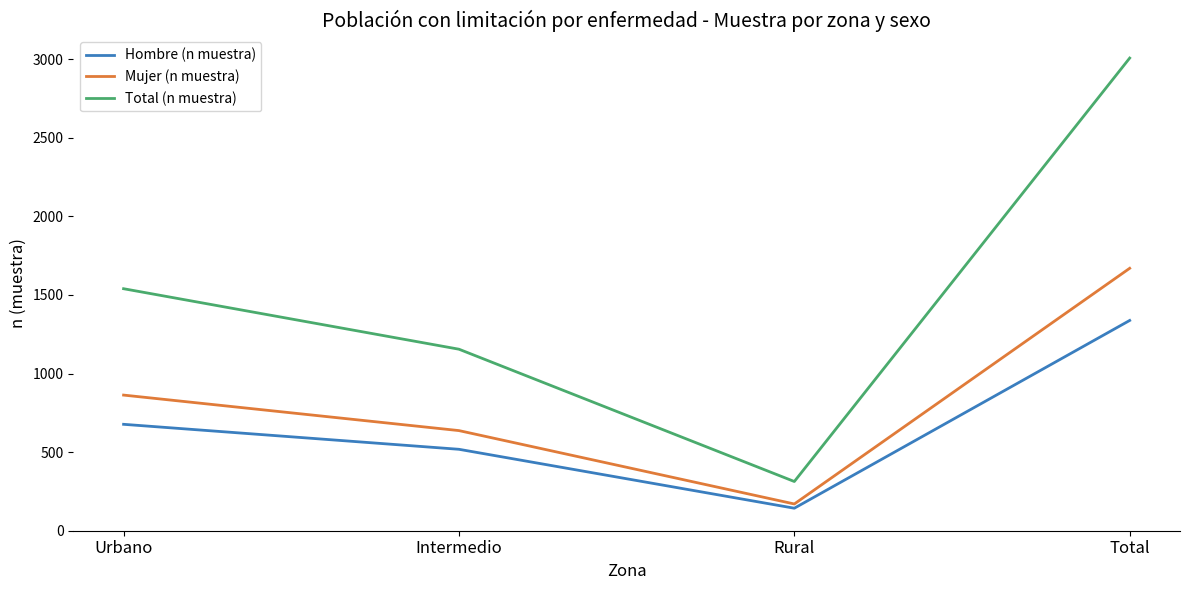

Reading left to right, extract all data points from this chart.

Hombre (n muestra): Urbano=677	Intermedio=518	Rural=143	Total=1338
Mujer (n muestra): Urbano=863	Intermedio=637	Rural=170	Total=1670
Total (n muestra): Urbano=1540	Intermedio=1155	Rural=313	Total=3008